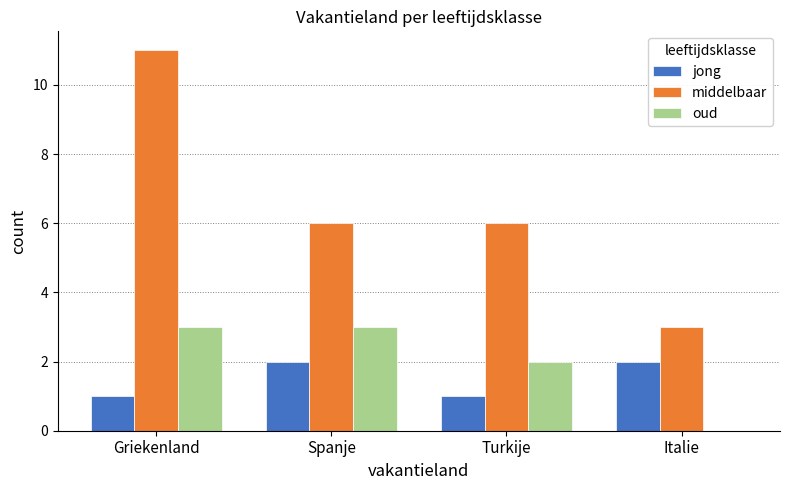

Count the number of data series in this chart.

3